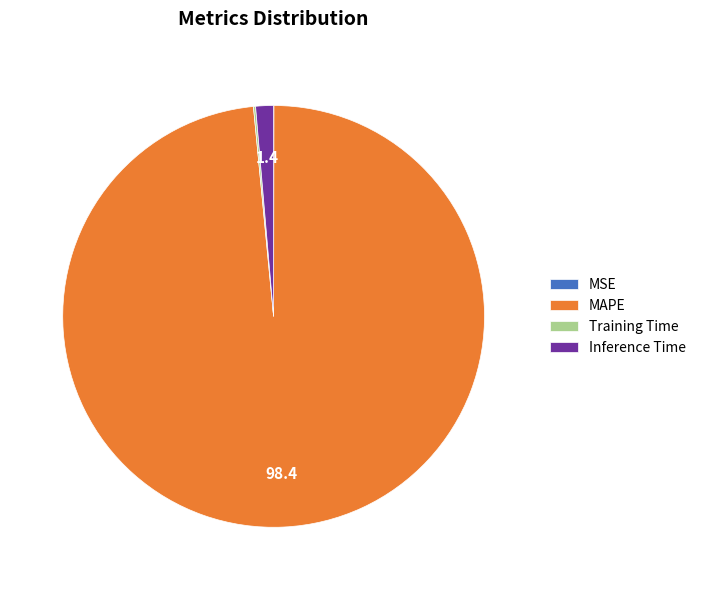

Which slice is the largest?

MAPE